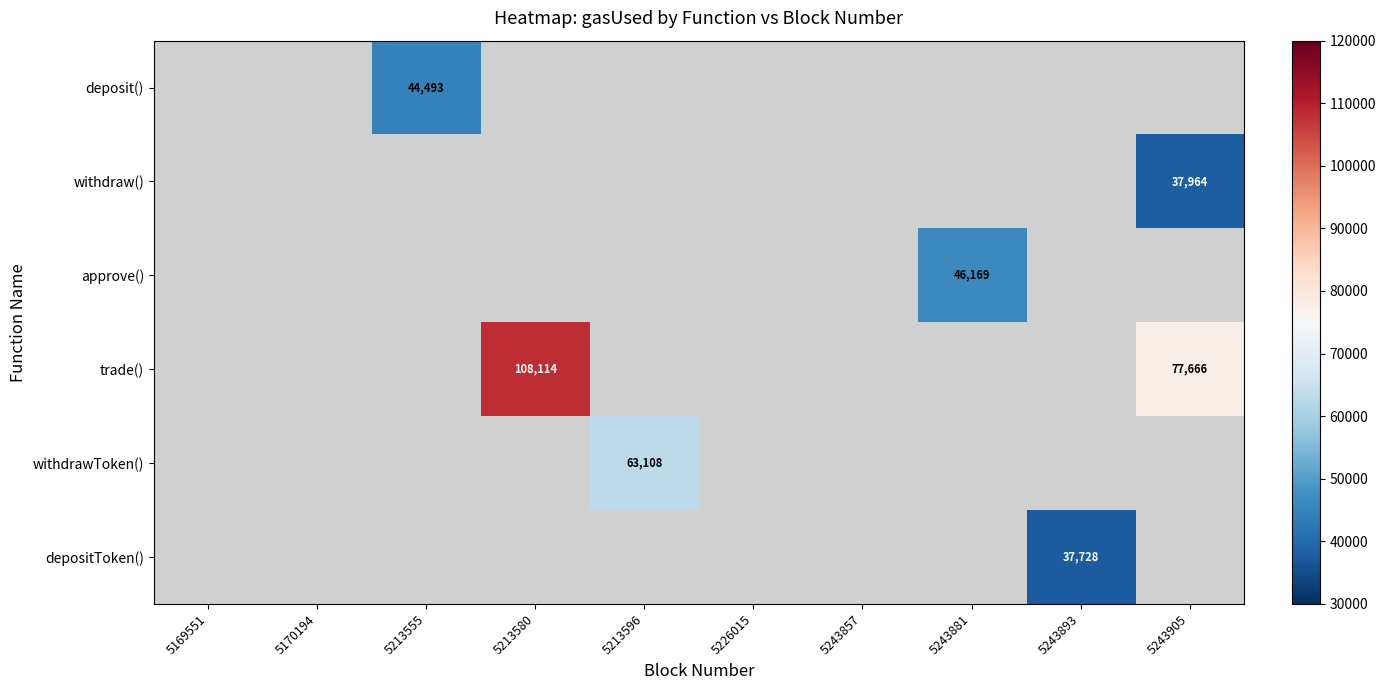

How many data points does each series have?

10